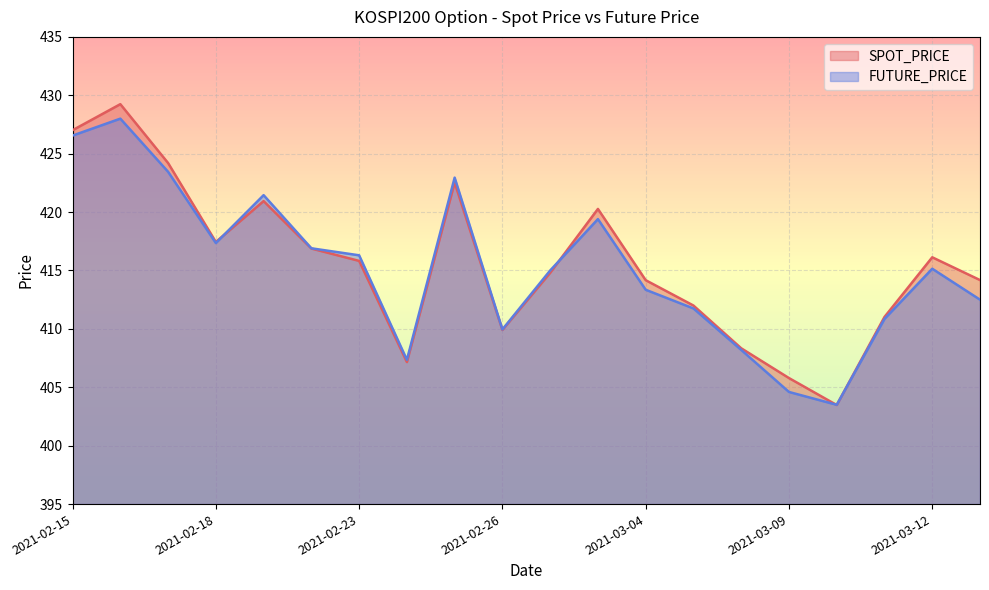

List the series in order of their peak value, highest first.

SPOT_PRICE, FUTURE_PRICE